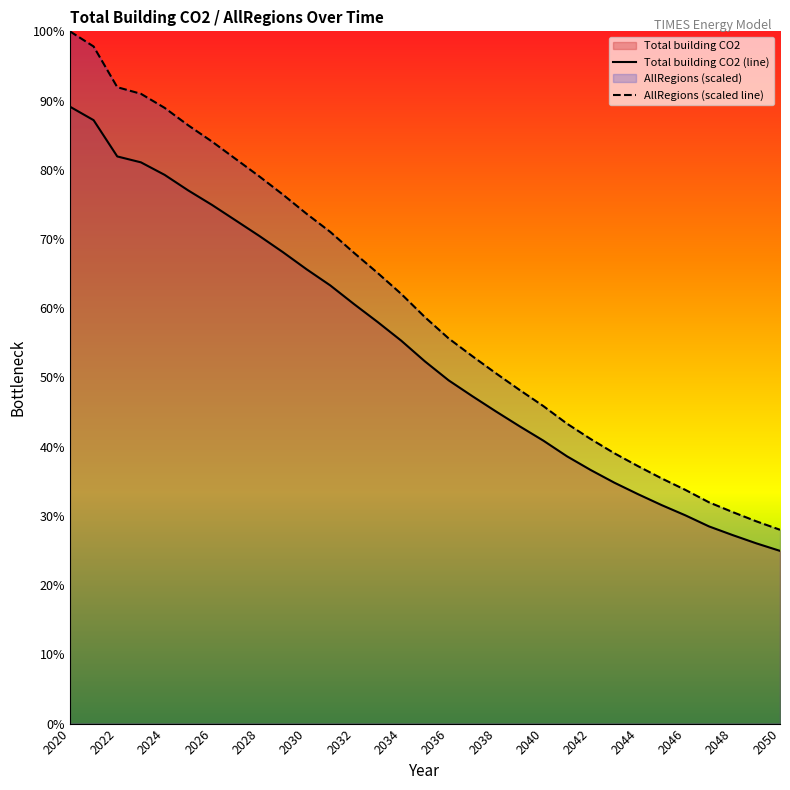

At which label does Total building CO2 (line) first exceed 52?

2020